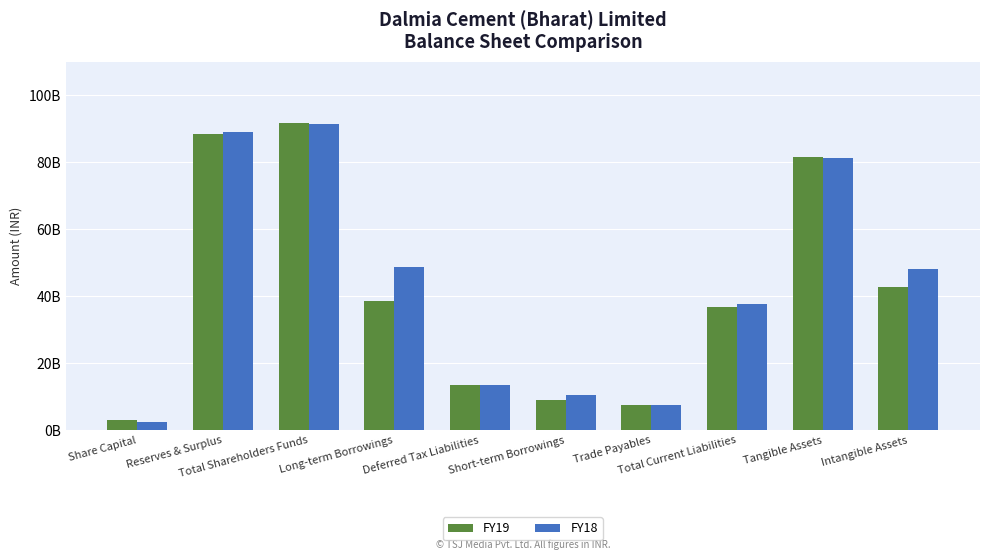

The FY19 series shows 3140452670 at Share Capital. True or false?

True